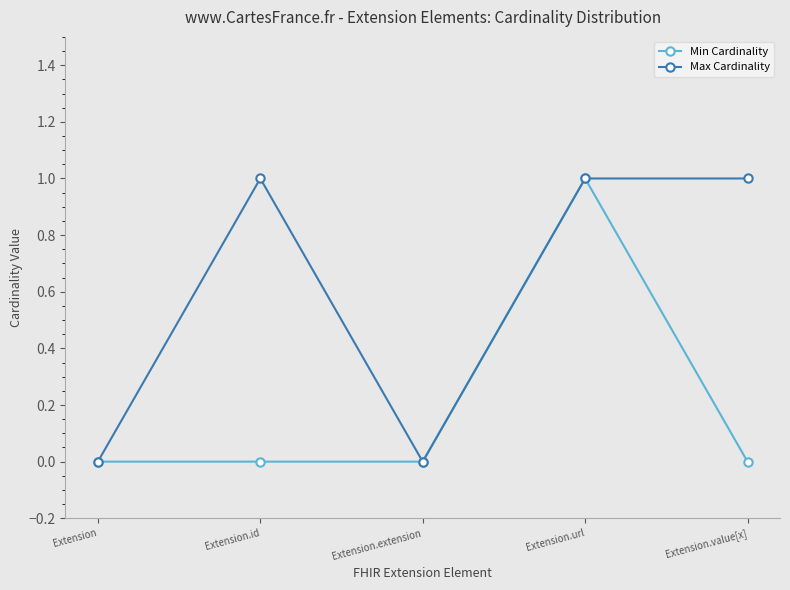

At which category is the sum across all series the highest?

Extension.url